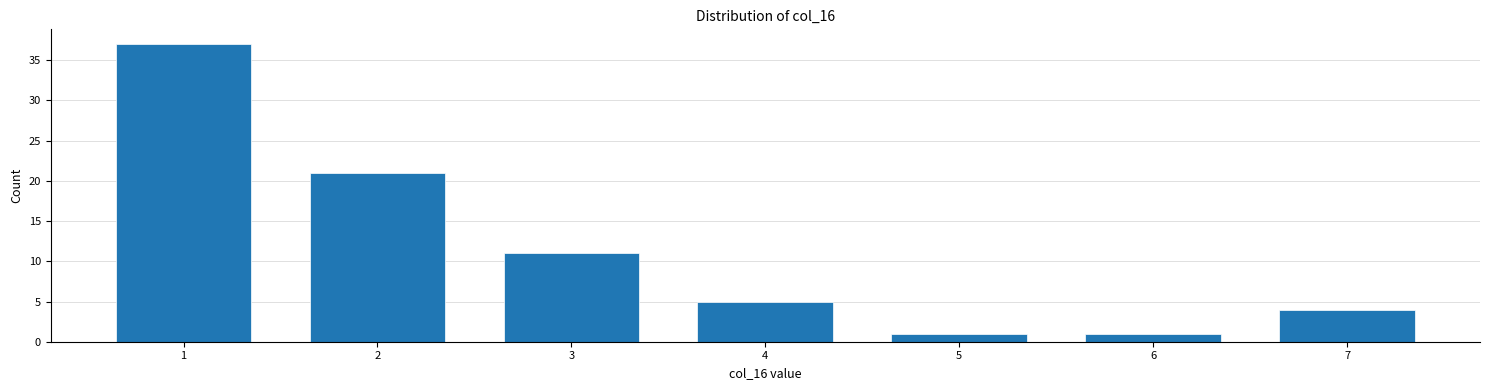

Reading right to left, list all the values displayed in this chart.

4	1	1	5	11	21	37